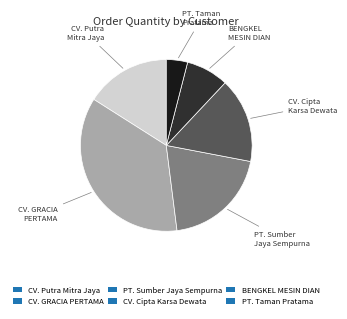

Do PT. Taman Pratama and PT. Sumber Jaya Sempurna together represent more than half of the pie?

No